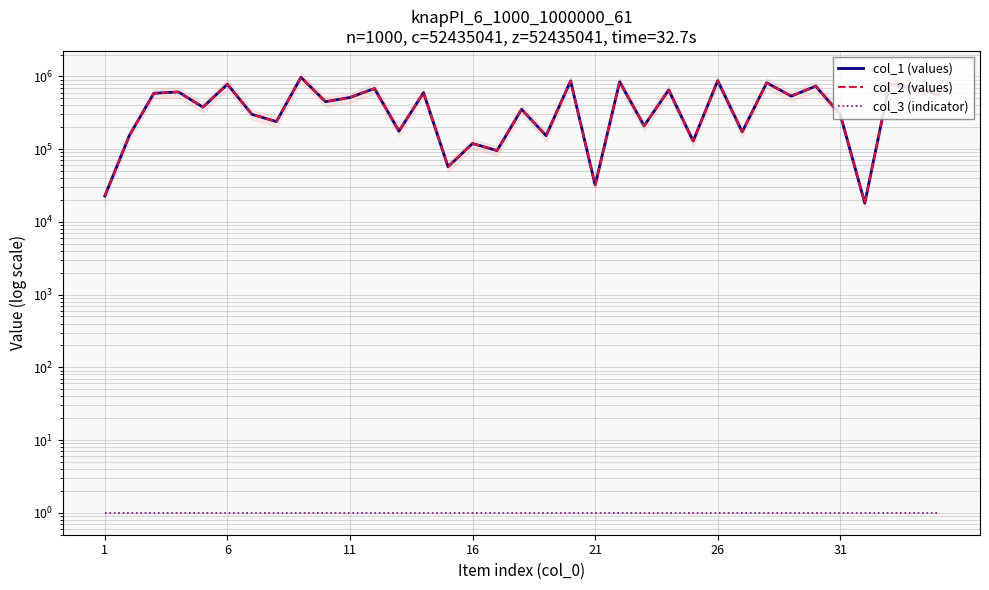

Reading left to right, transcribe all the data shown in this chart.

col_1 (values): 22685	154234	586674	612963	378178	781450	301017	239537	972424	449816	513851	682189	176861	597638	57328	119564	95487	353110	153459	866756	32126	843323	209200	651433	129193	874168	172941	818952	536122	735170	298754	18155	777340	709765	558795
col_2 (values): 22685	154234	586674	612963	378178	781450	301017	239537	972424	449816	513851	682189	176861	597638	57328	119564	95487	353110	153459	866756	32126	843323	209200	651433	129193	874168	172941	818952	536122	735170	298754	18155	777340	709765	558795
col_3 (indicator): 1	1	1	1	1	1	1	1	1	1	1	1	1	1	1	1	1	1	1	1	1	1	1	1	1	1	1	1	1	1	1	1	1	1	1